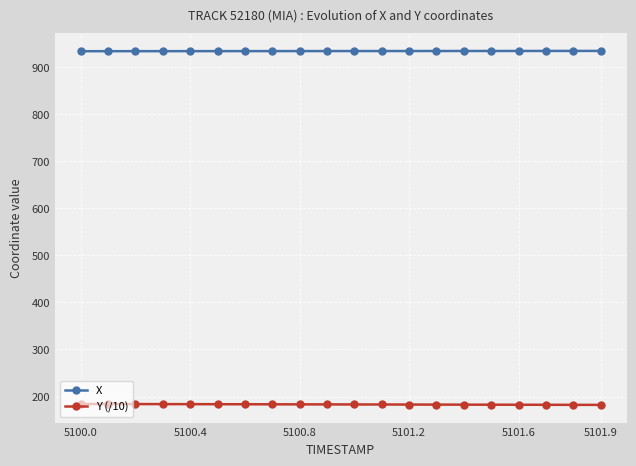

Which series has the largest total across all categories?

X